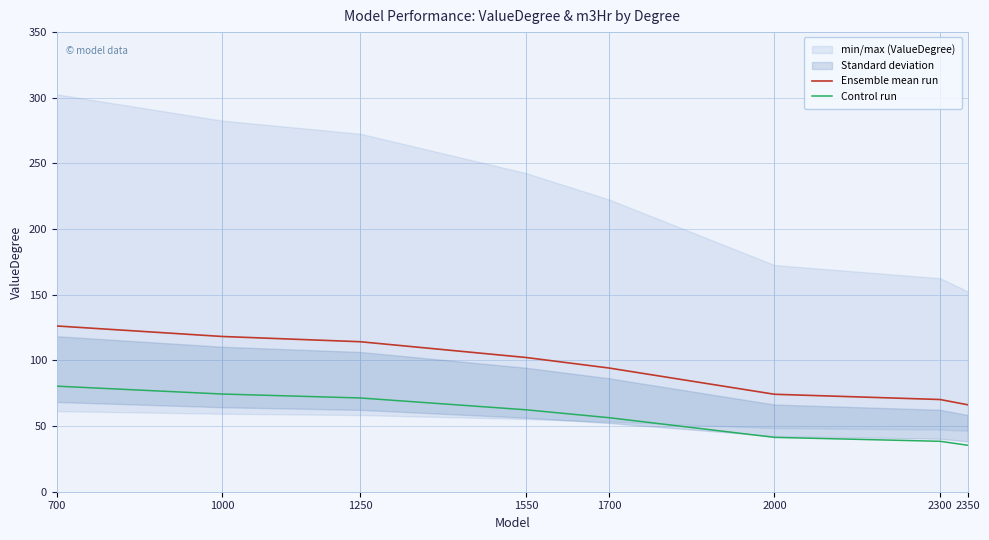

True or false: Control run and Ensemble mean run cross at least once.

False